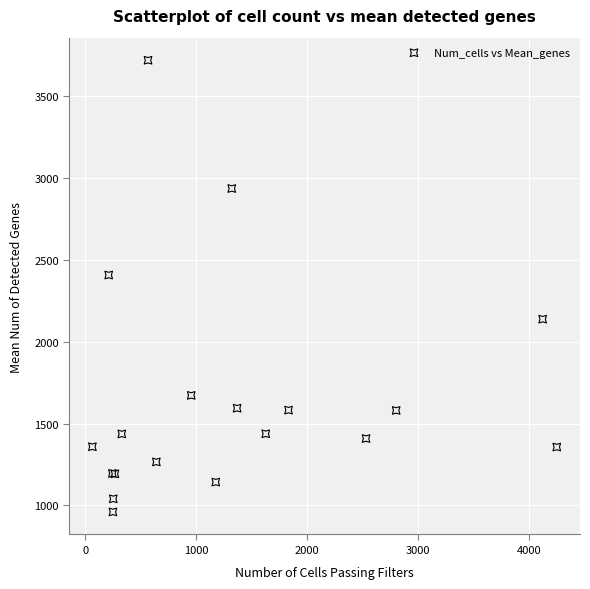

What Y value in the scatter plot is closest to 2339?

2406.5